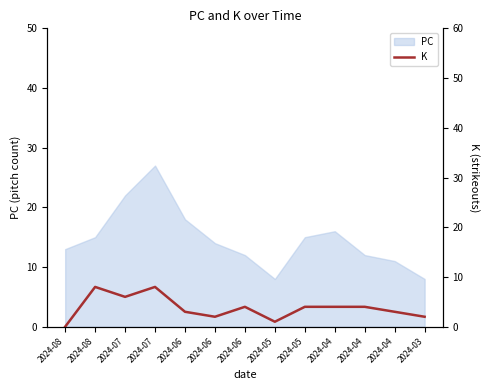

How many data points are above 4?

3